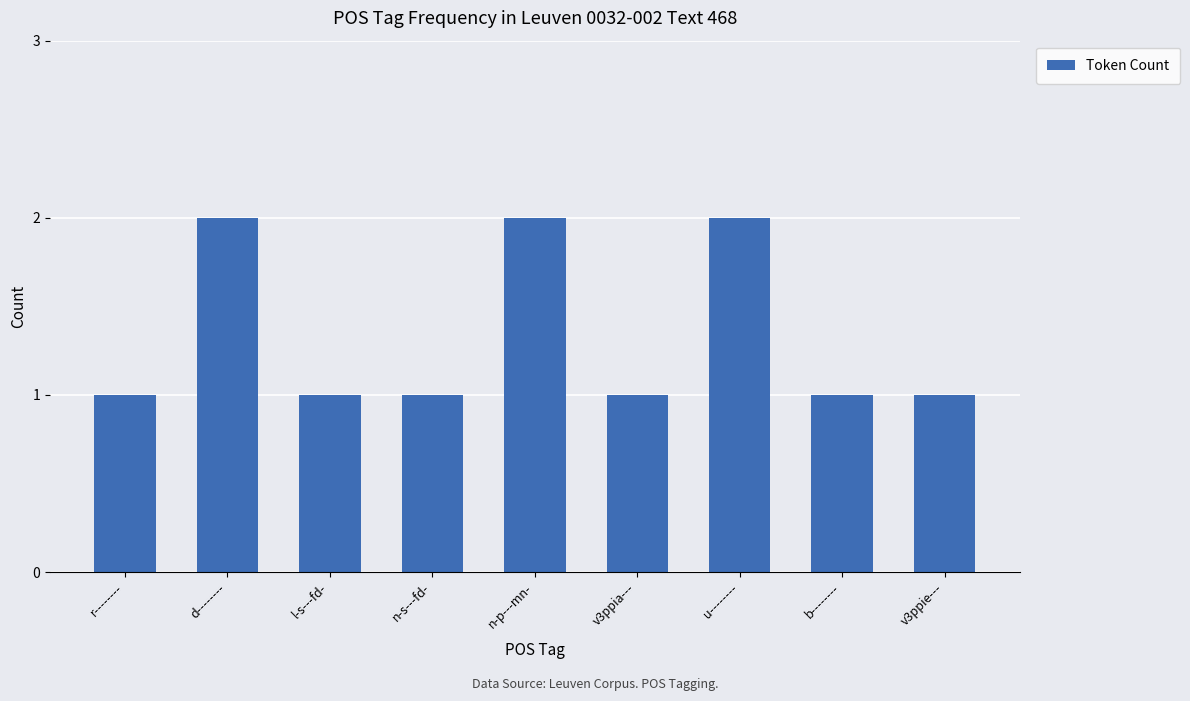

What is the ratio of the value at d-------- to the value at l-s---fd-?

2.0